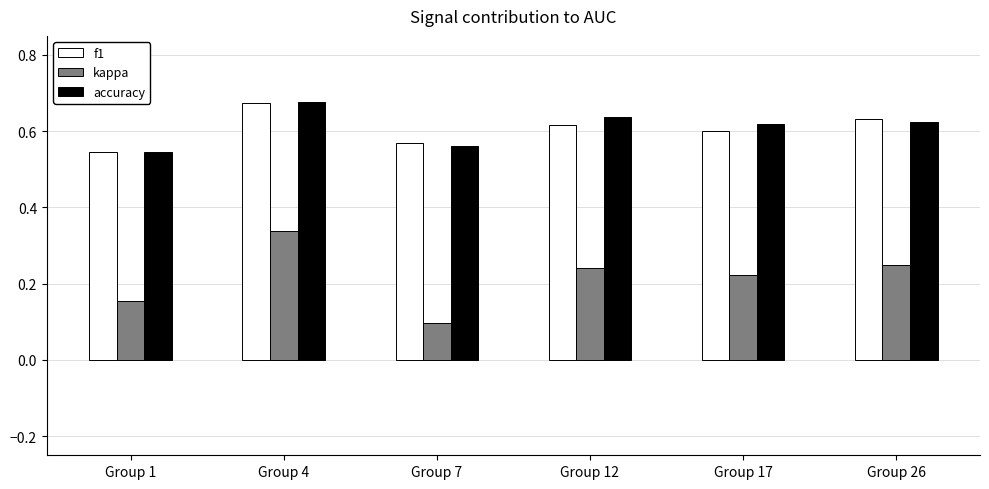

What is the sum of all accuracy values?

3.7